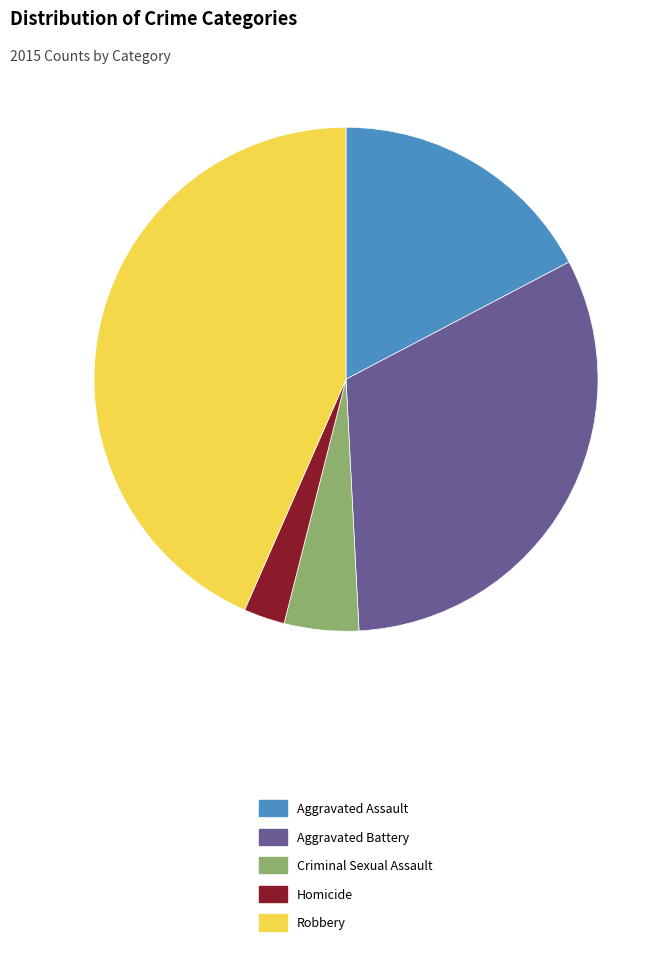

How many slices are in this pie chart?

5